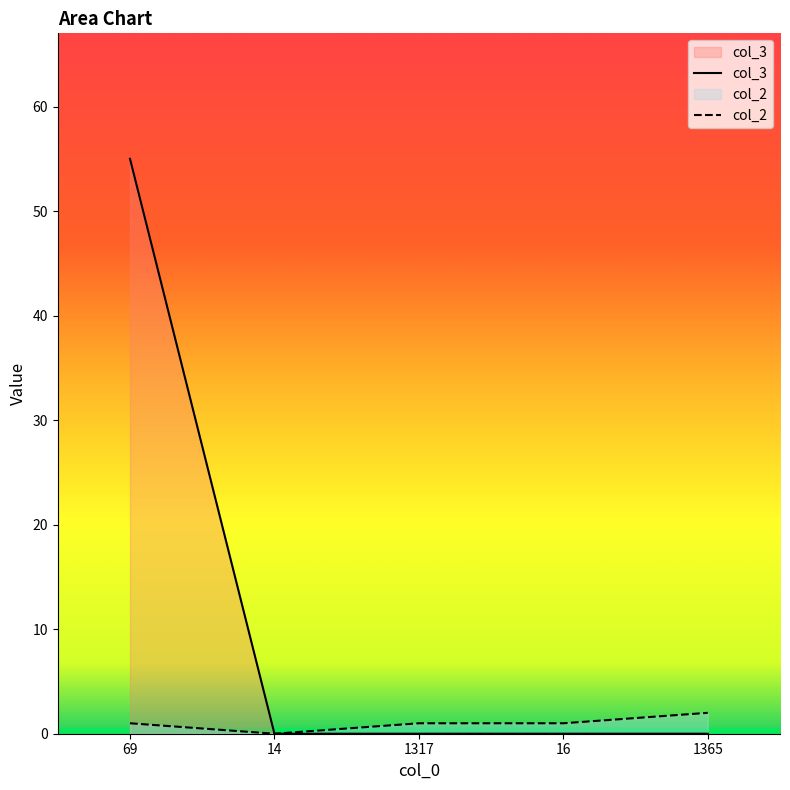

What is the value of the col_2 point at the 1st from the left?

1